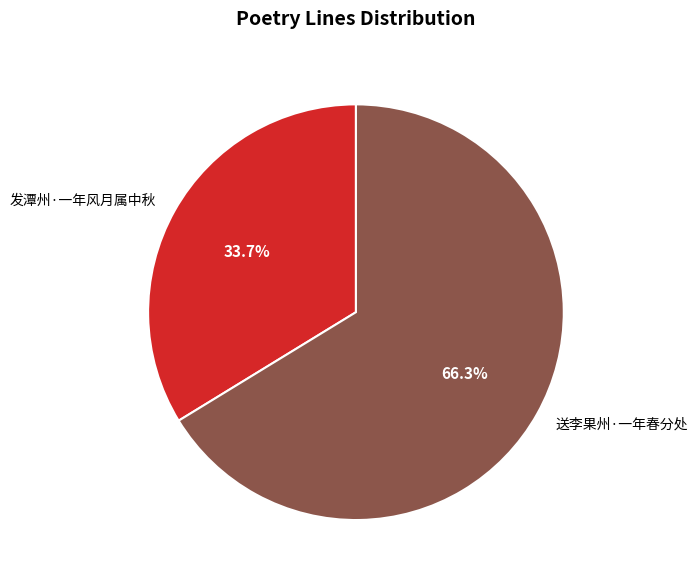

To the nearest percent, what percentage of the pie is 送李果州·一年春分处?

66%